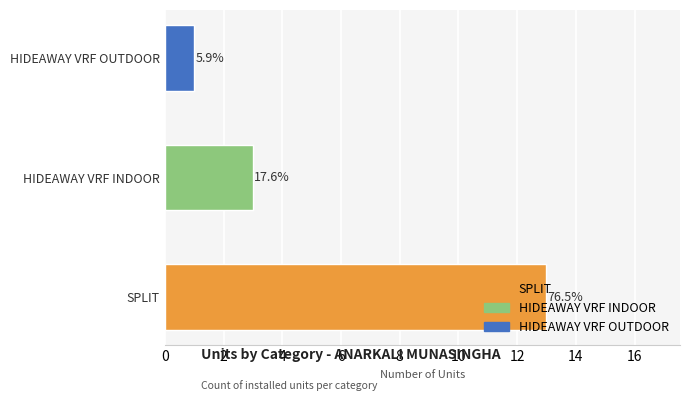

Reading left to right, what are all the values shown in this chart?

3	1	13